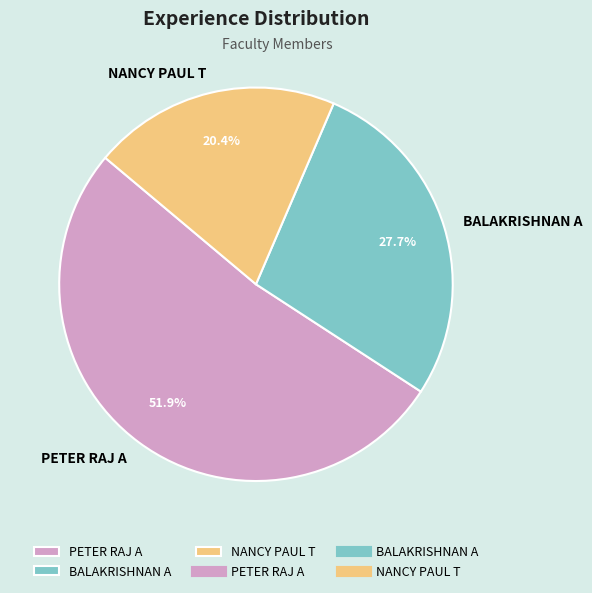

Do PETER RAJ A and BALAKRISHNAN A together represent more than half of the pie?

Yes